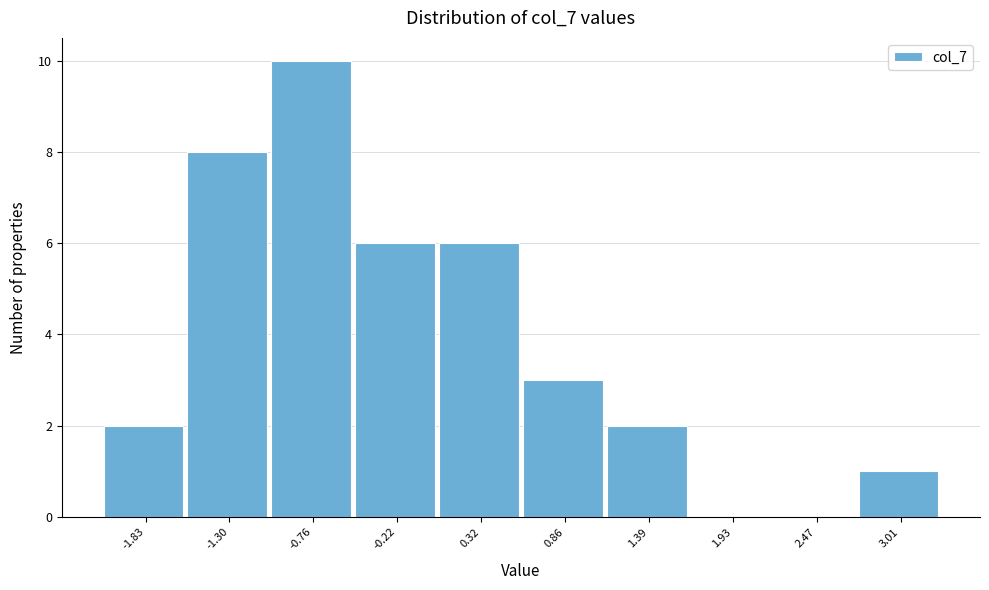

Reading left to right, what are all the values shown in this chart?

-1.83=2	-1.30=8	-0.76=10	-0.22=6	0.32=6	0.86=3	1.39=2	1.93=0	2.47=0	3.01=1